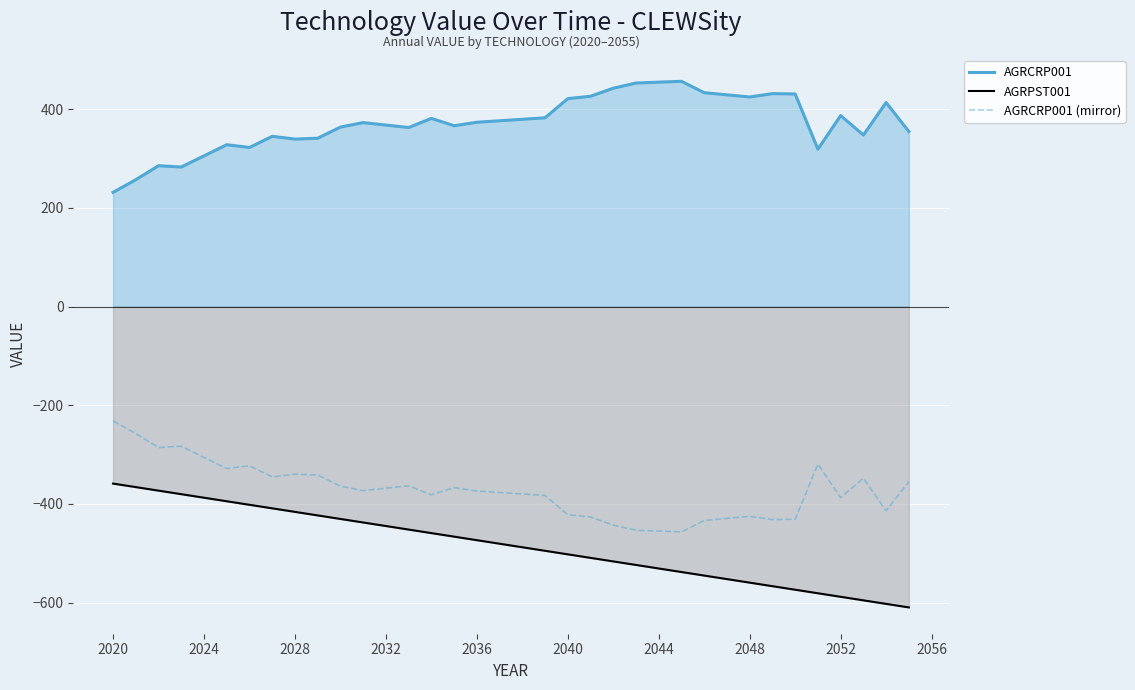

What are all the series names shown in the legend?

AGRCRP001, AGRPST001, AGRCRP001 (mirror)